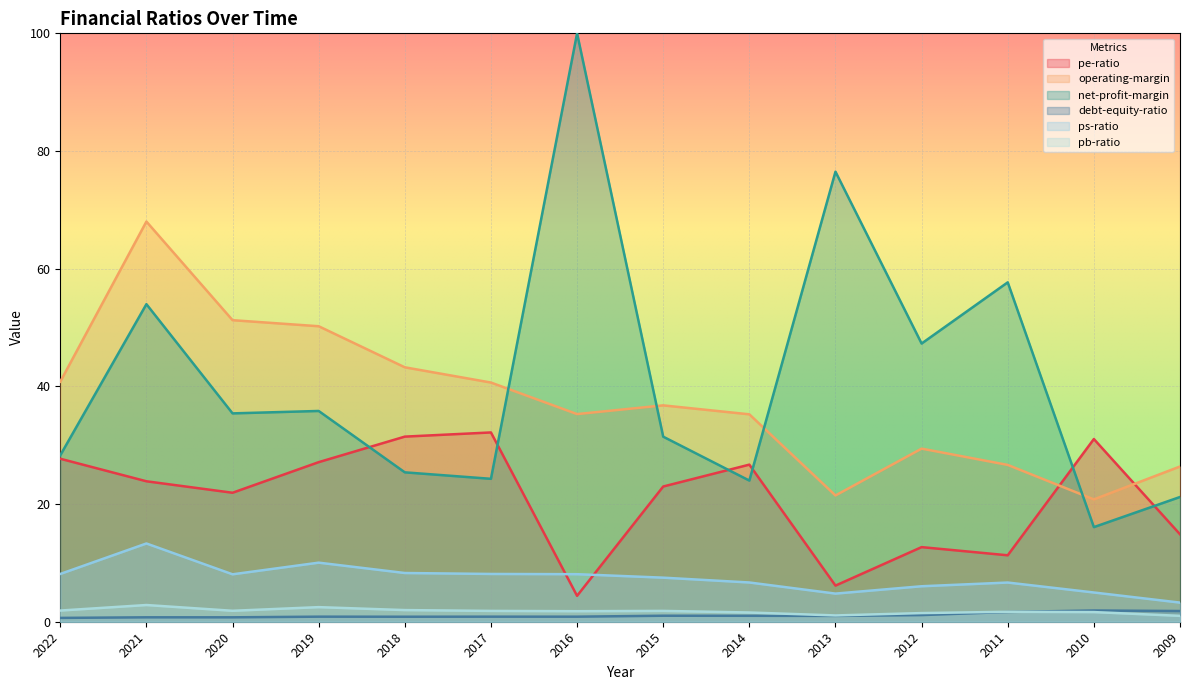

What is the difference between the second highest and second lowest values in the pe-ratio series?

25.3